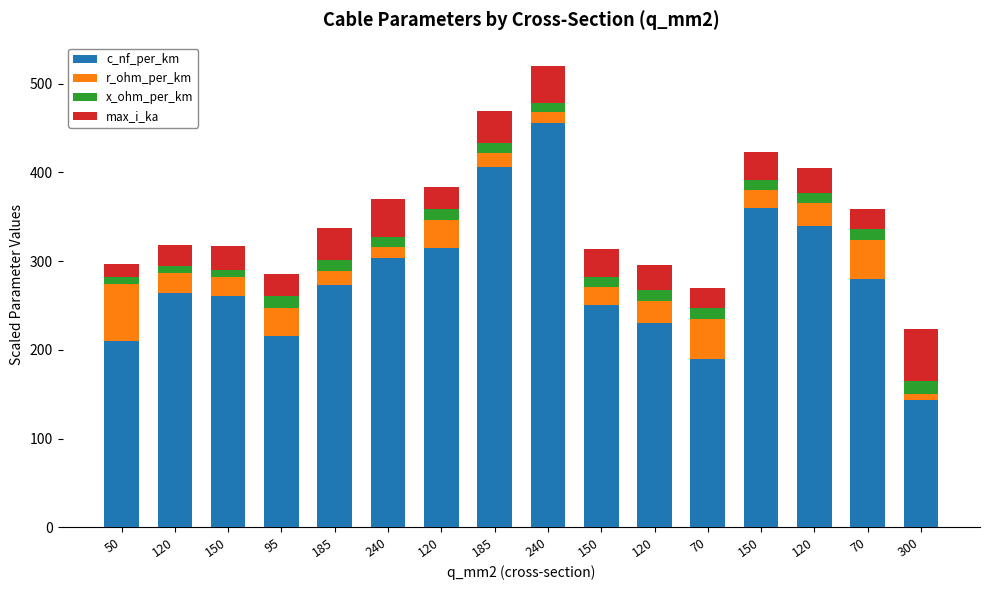

At which label does r_ohm_per_km first exceed 22?

50